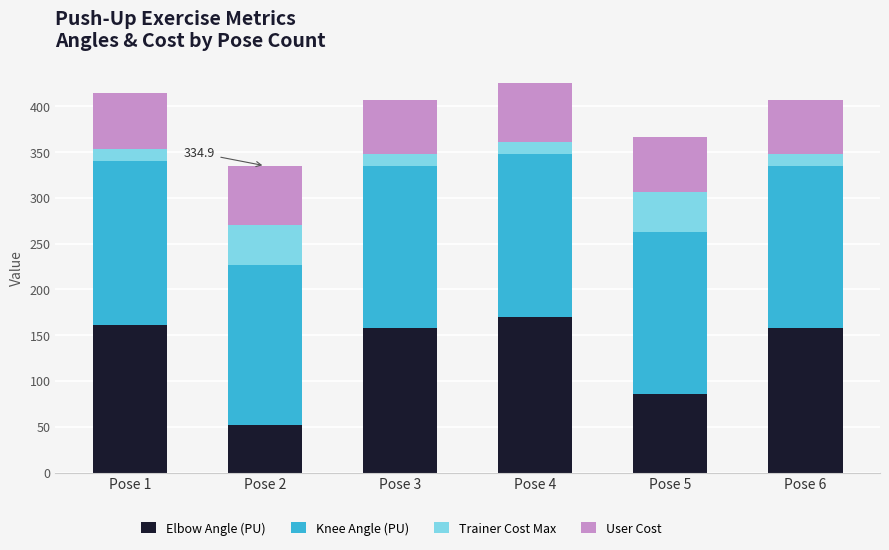

What is the difference between the second highest and second lowest values in the Elbow Angle (PU) series?

75.0